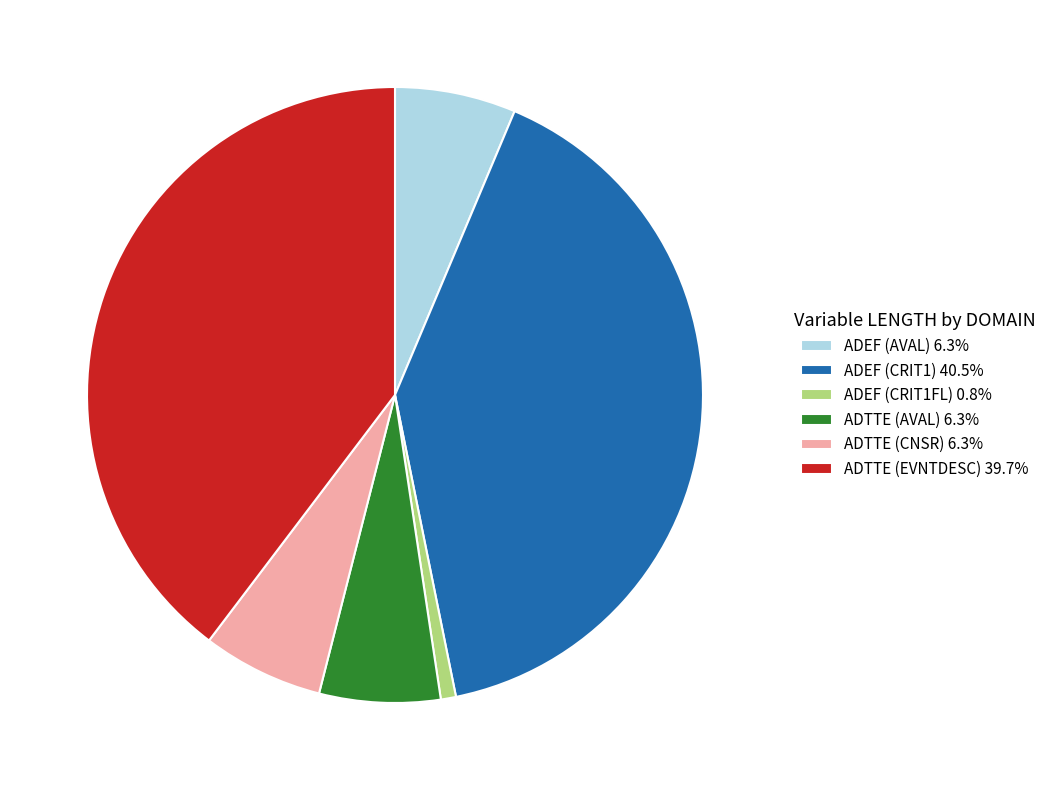

Does ADEF (AVAL) 6.3% account for over 50% of the chart?

No